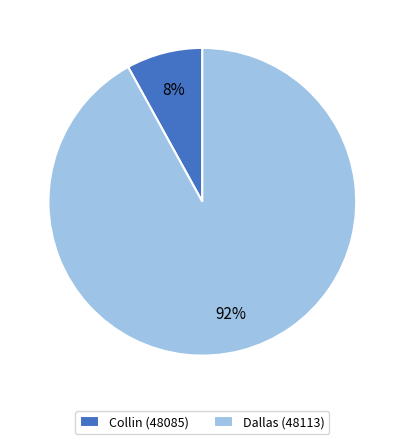

What is the largest slice in the pie chart?

Dallas (48113)